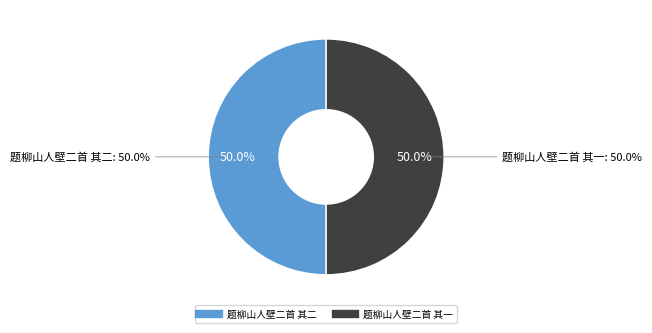

To the nearest percent, what portion does 题柳山人壁二首 其二 represent?

50%